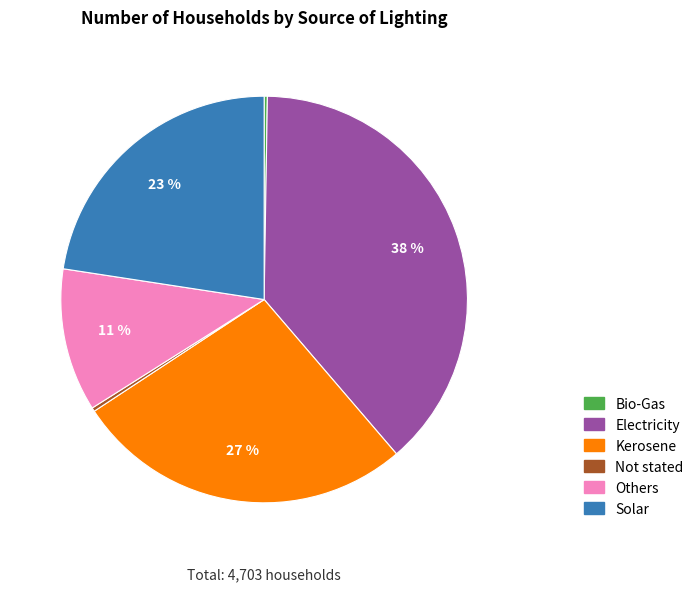

Which has a higher value, Kerosene or Others?

Kerosene